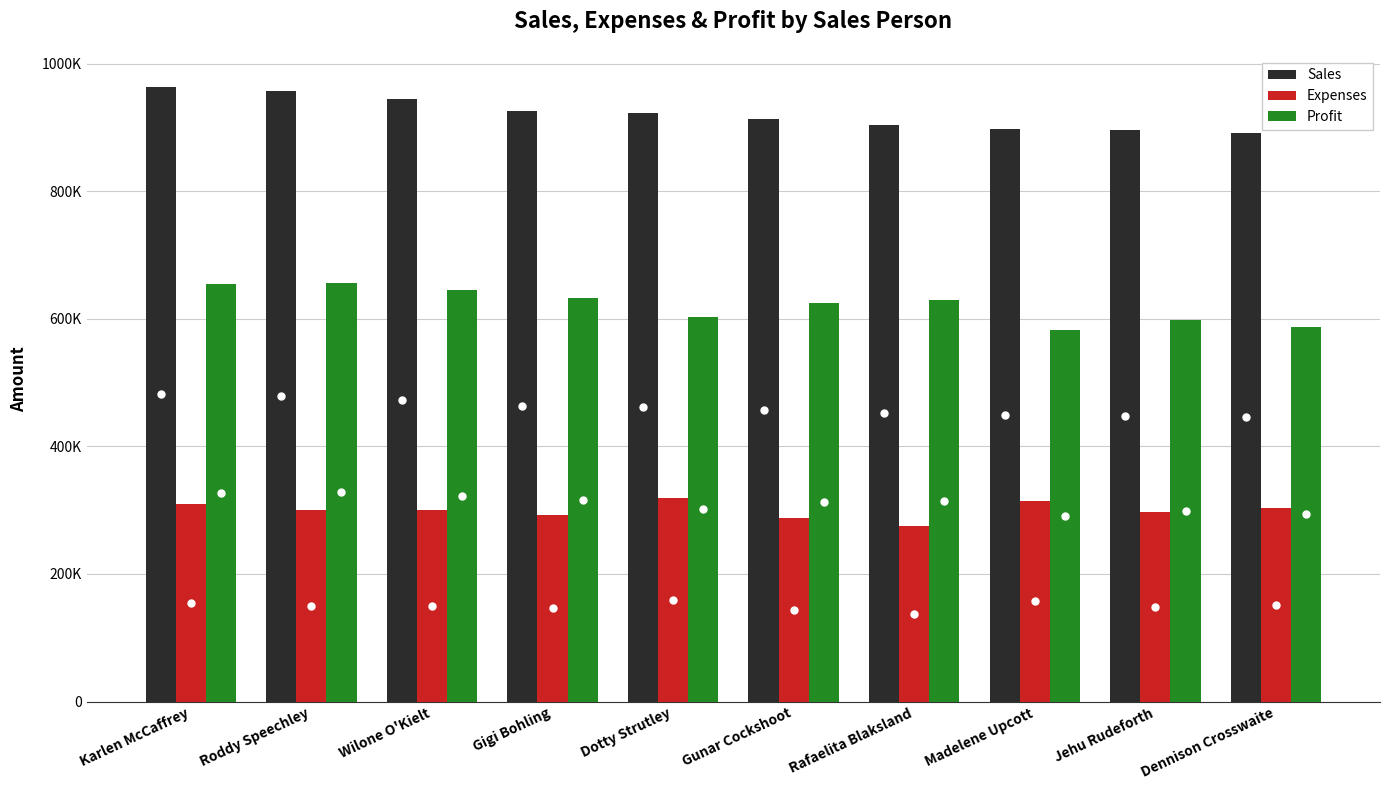

Does the chart contain any negative values?

No